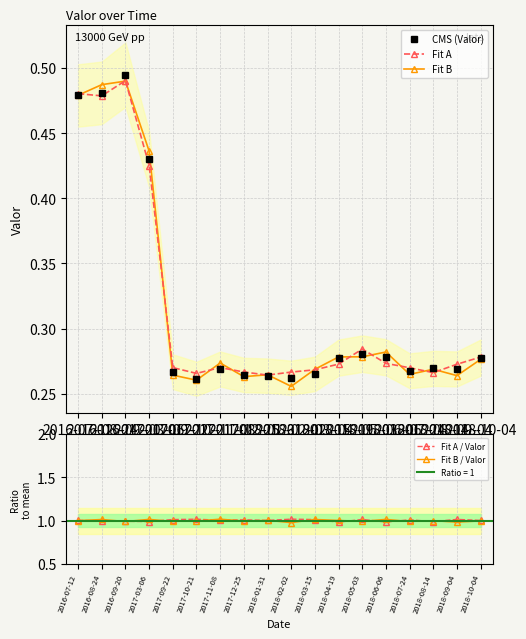

True or false: Fit A and Fit A / Valor cross at least once.

False